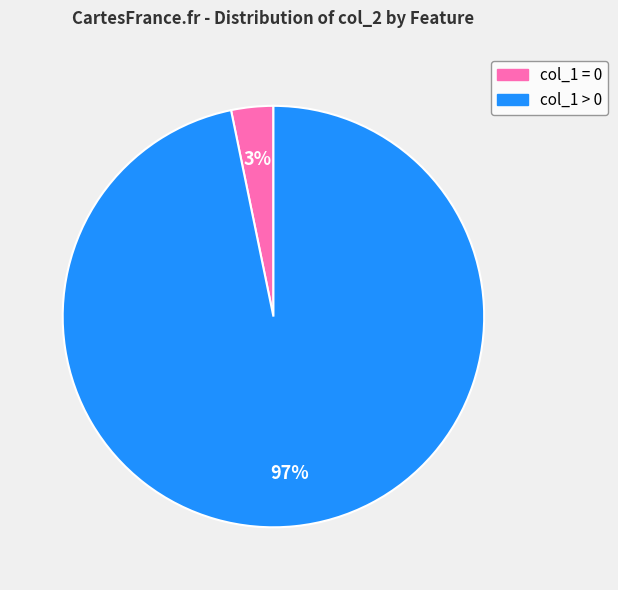

Does any single category account for the majority?

Yes